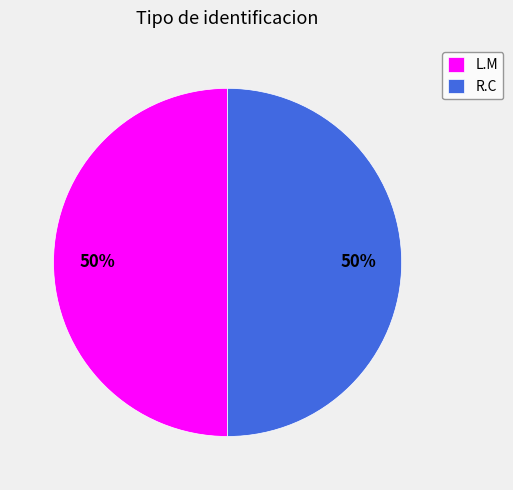

The L.M slice represents 39% of the pie. True or false?

False